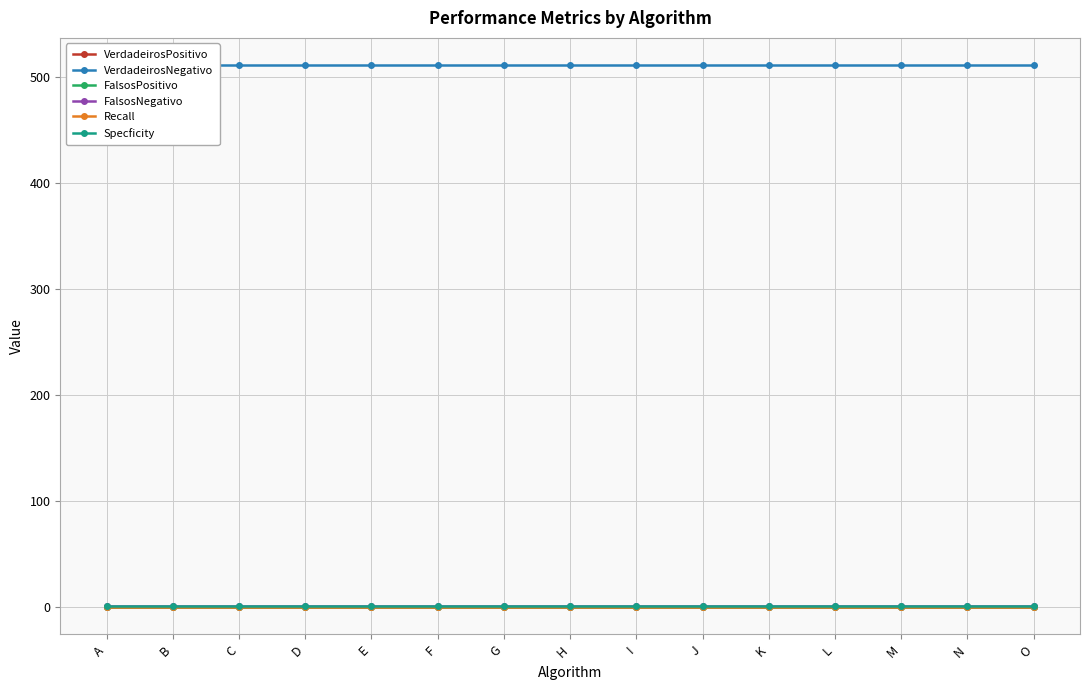

True or false: VerdadeirosNegativo and FalsosPositivo cross at least once.

False